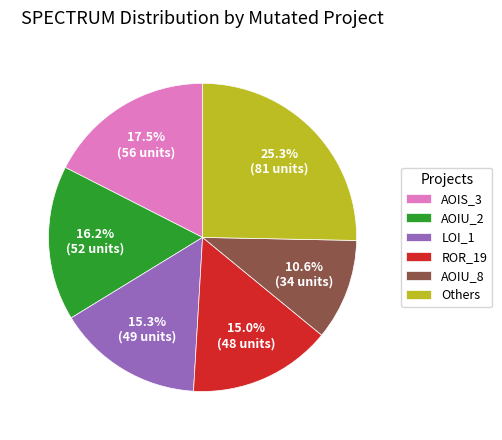

What percentage is NOT represented by ROR_19?

85.0%